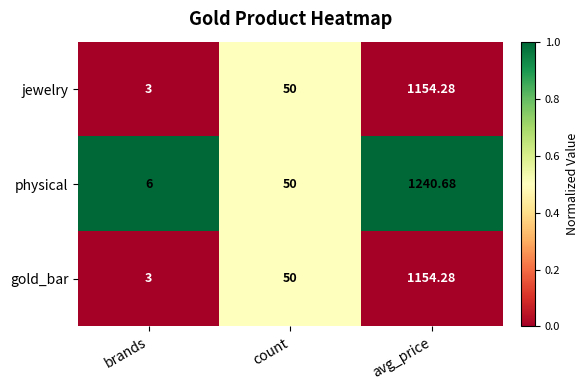

At which label does gold_bar reach its peak?

avg_price